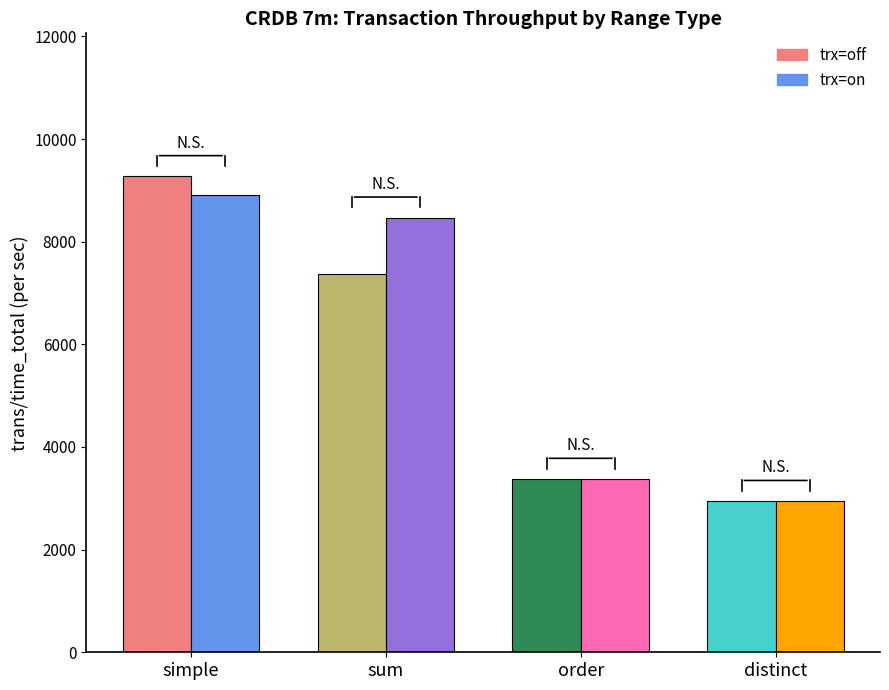

What is the total value across all series at order?

6751.4